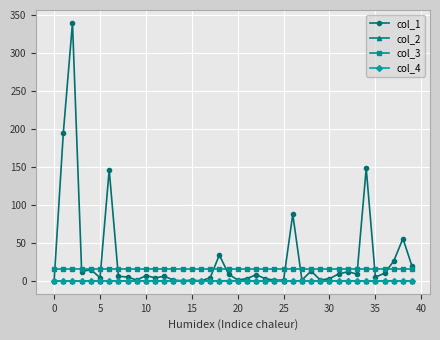

Which series has the widest spread of values?

col_1